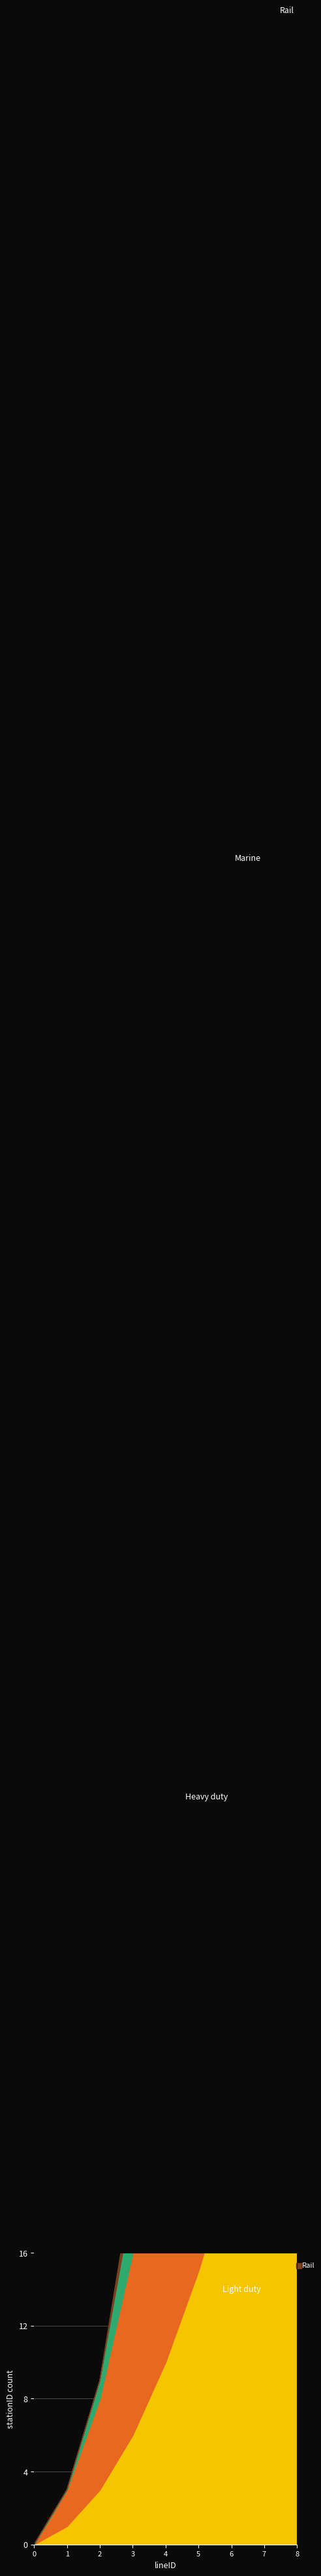

What is the difference between the second highest and minimum values in the Heavy duty series?

54